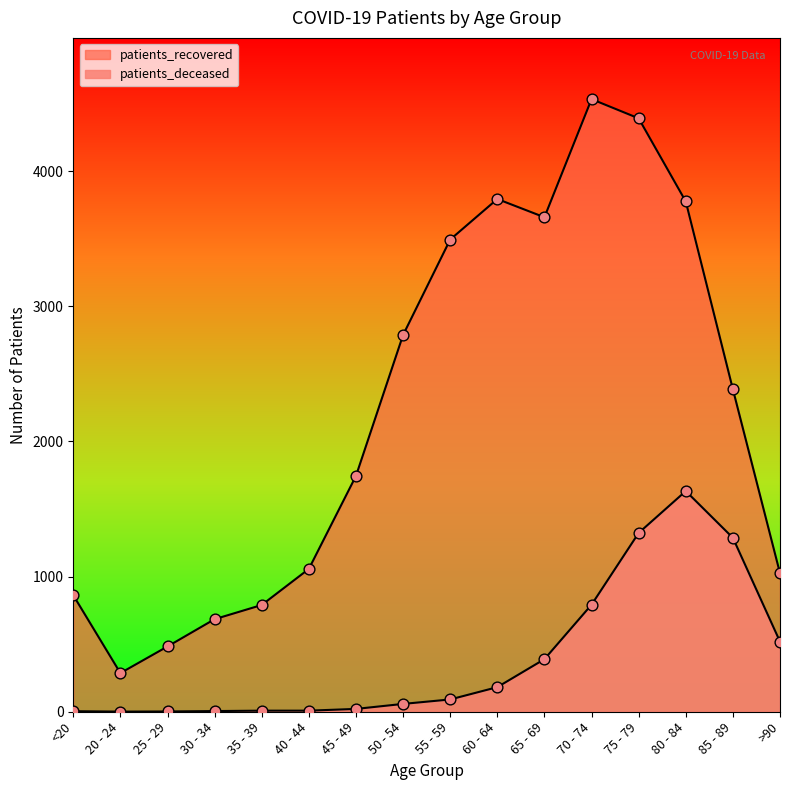

Which series has the largest Y range (max minus min)?

patients_recovered